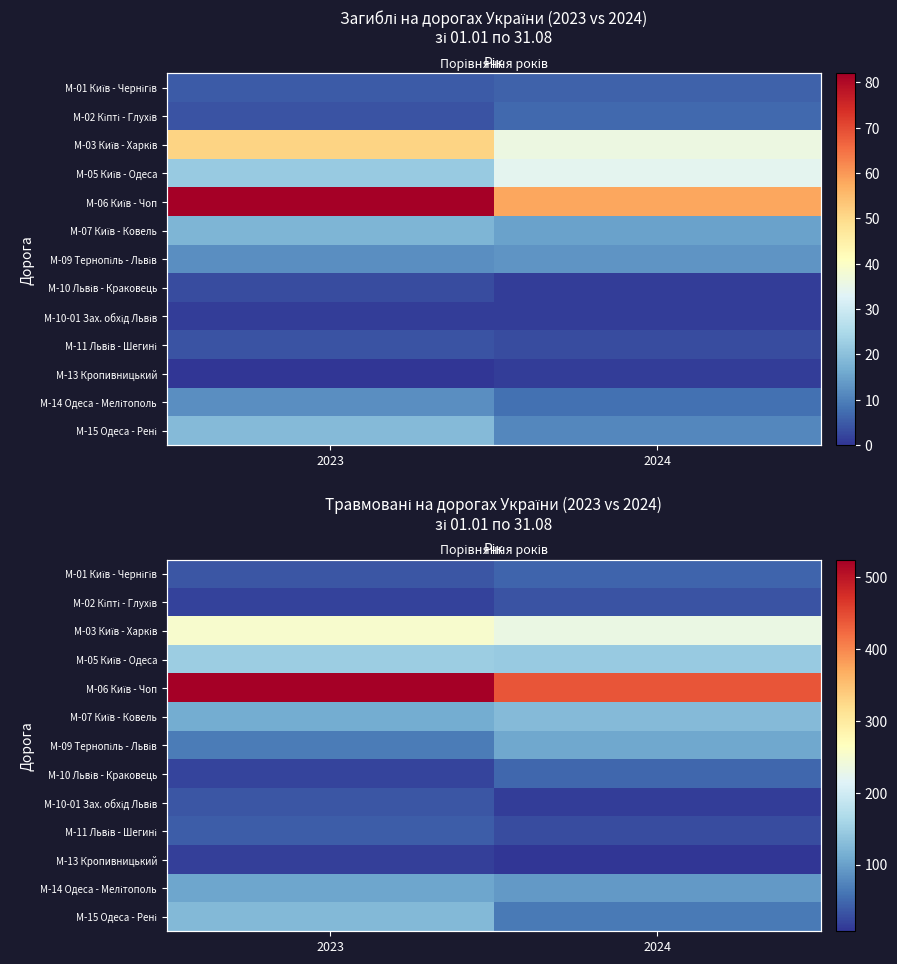

The value of M-01 Київ - Чернігів at 2024 is 47. True or false?

True